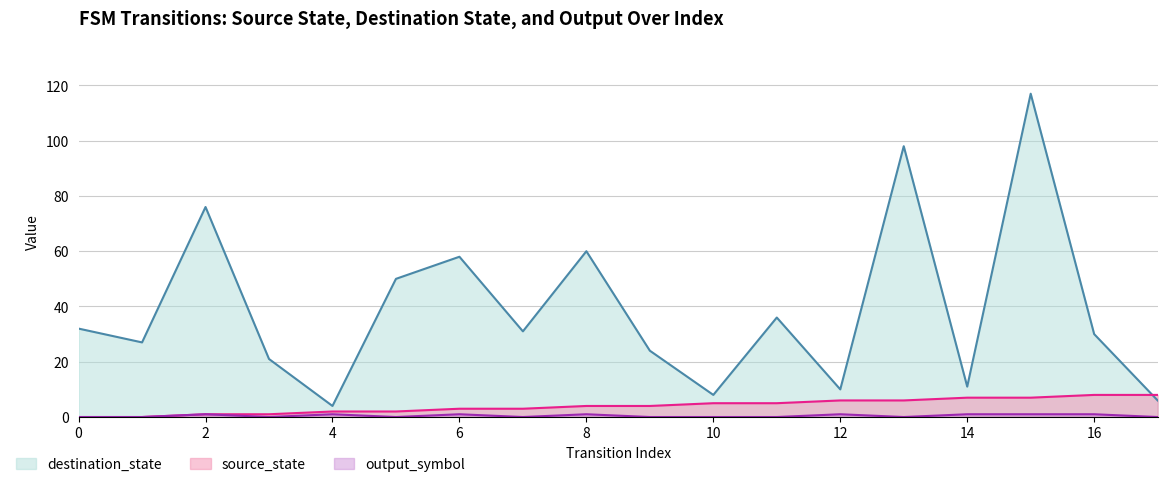

At which category is the sum across all series the highest?

15